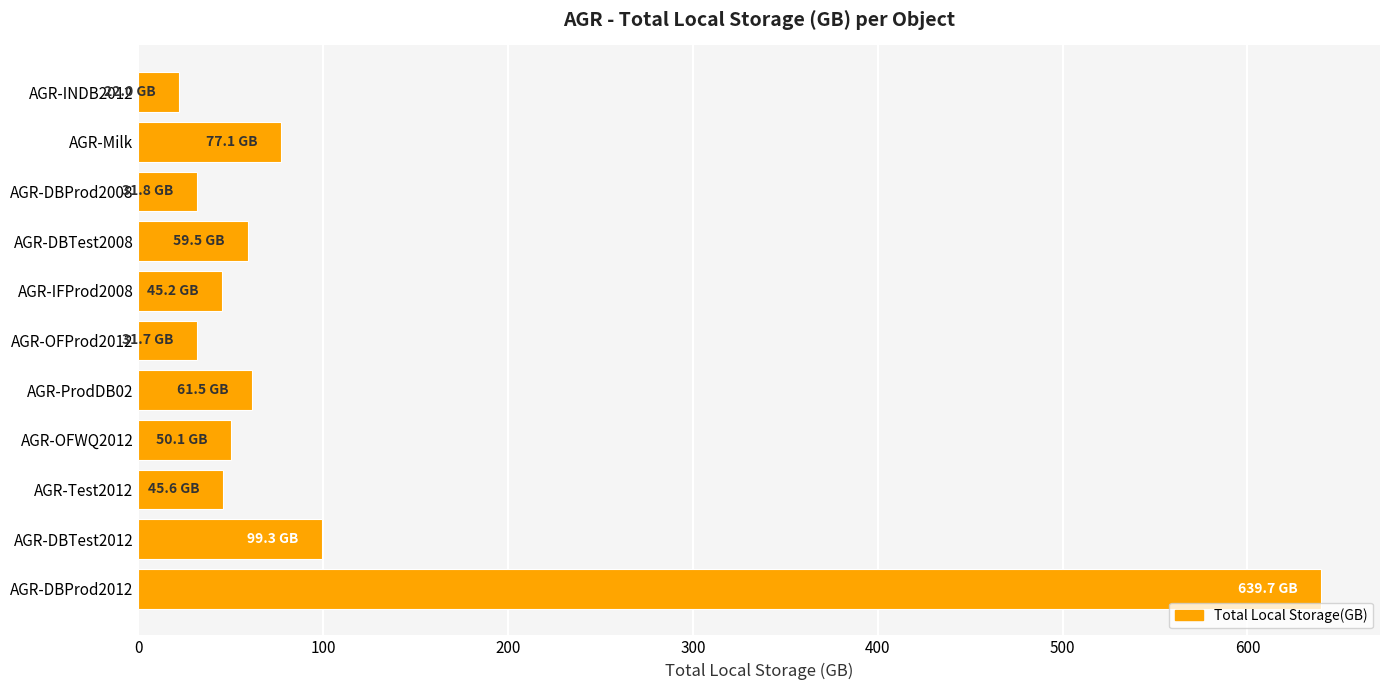

How many categories are shown in the chart?

11